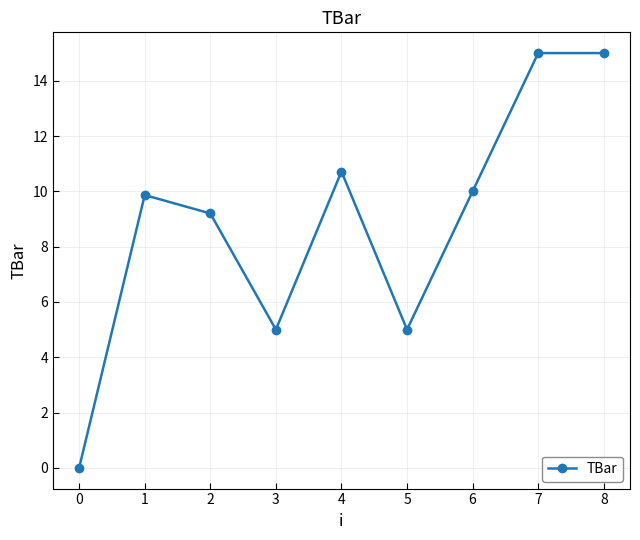

Does the chart display data point markers on the line(s)?

Yes